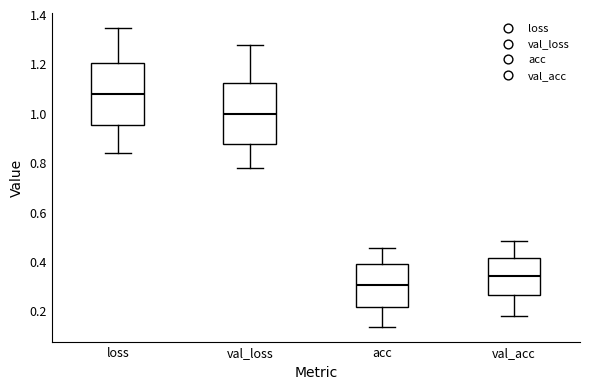

Reading left to right, read every box against the y-axis: the position of its median line, the range the box covers, and the ends of its whiskers. The values are not printed on the chart, so give them approximately, as read against the axis.

loss: median 1.08, box 0.96 to 1.20, whiskers 0.84 to 1.34
val_loss: median 1.00, box 0.88 to 1.12, whiskers 0.78 to 1.28
acc: median 0.30, box 0.22 to 0.38, whiskers 0.14 to 0.46
val_acc: median 0.34, box 0.26 to 0.42, whiskers 0.18 to 0.48